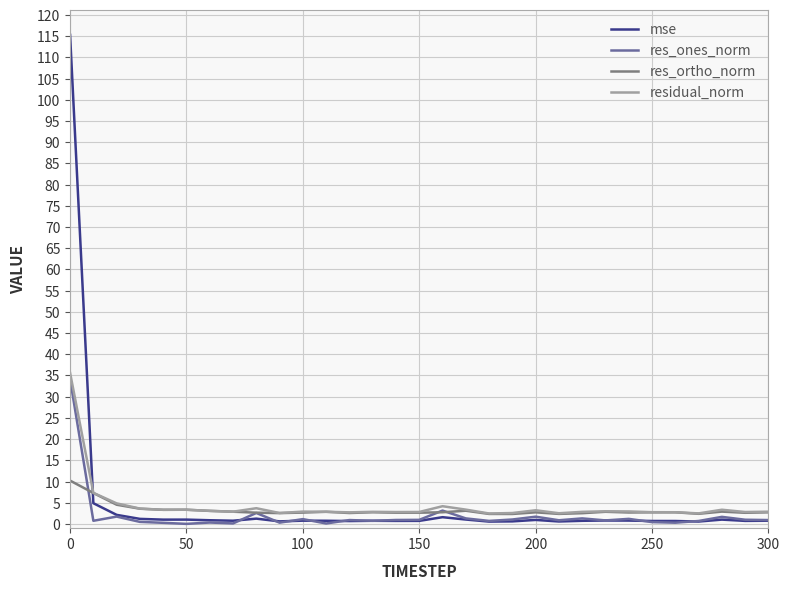

Which series has the widest spread of values?

mse